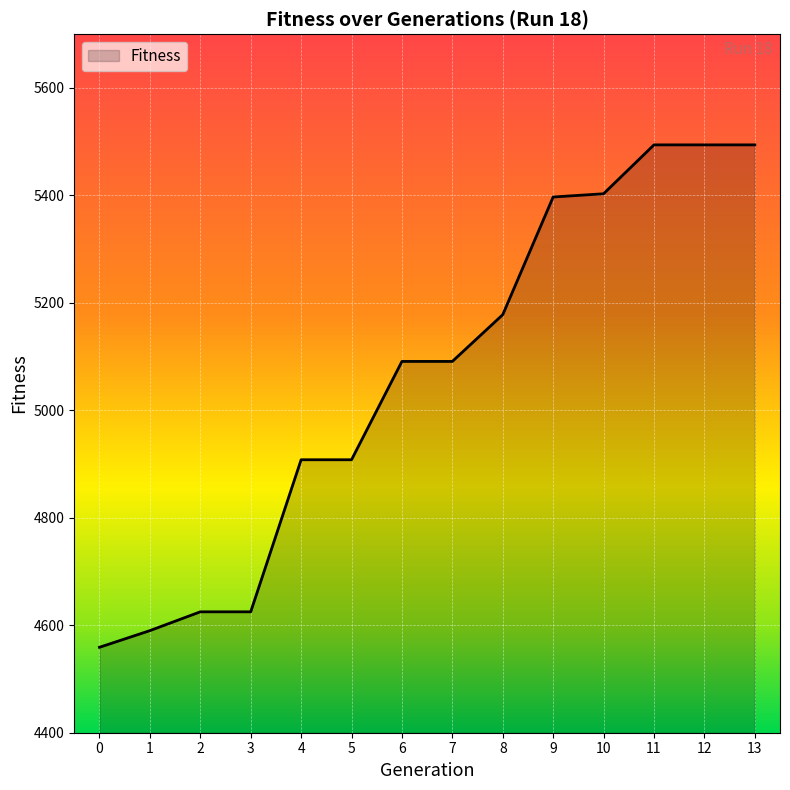

What is the ratio of the value at 3 to the value at 11?

0.8